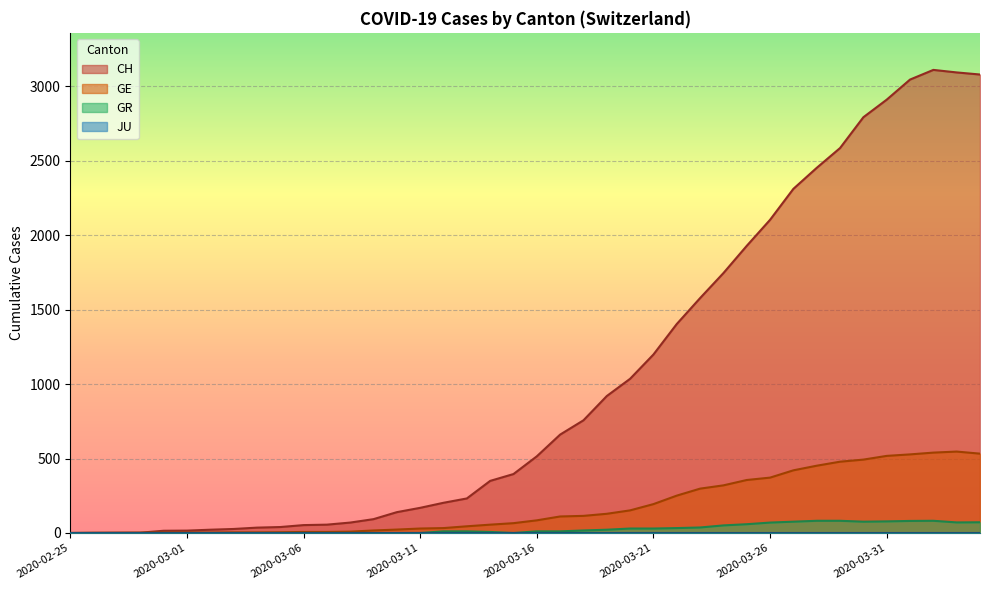

Between 2020-03-03 and 2020-03-04, which is larger?

2020-03-04